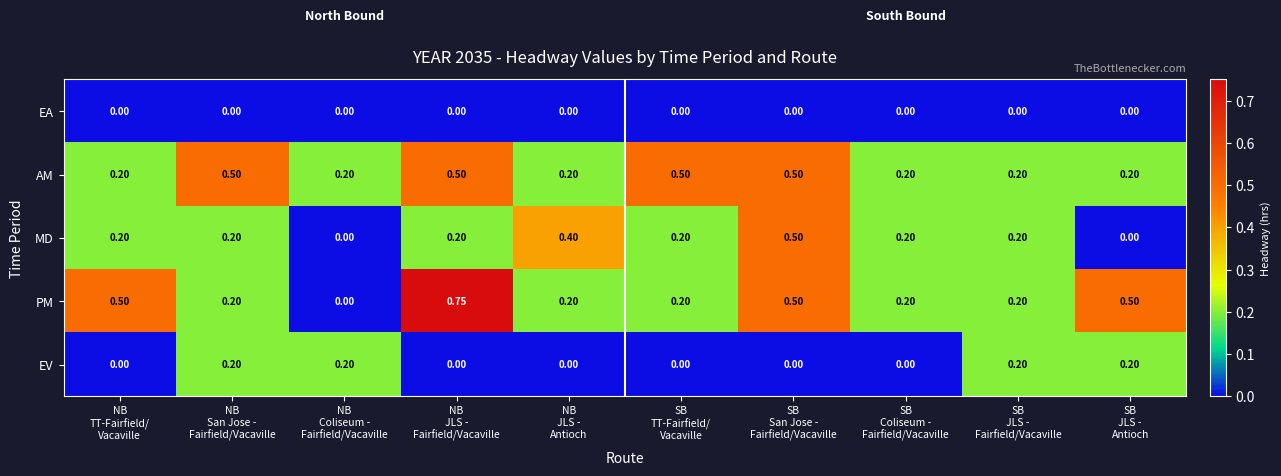

Which series has the largest range (max minus min)?

PM